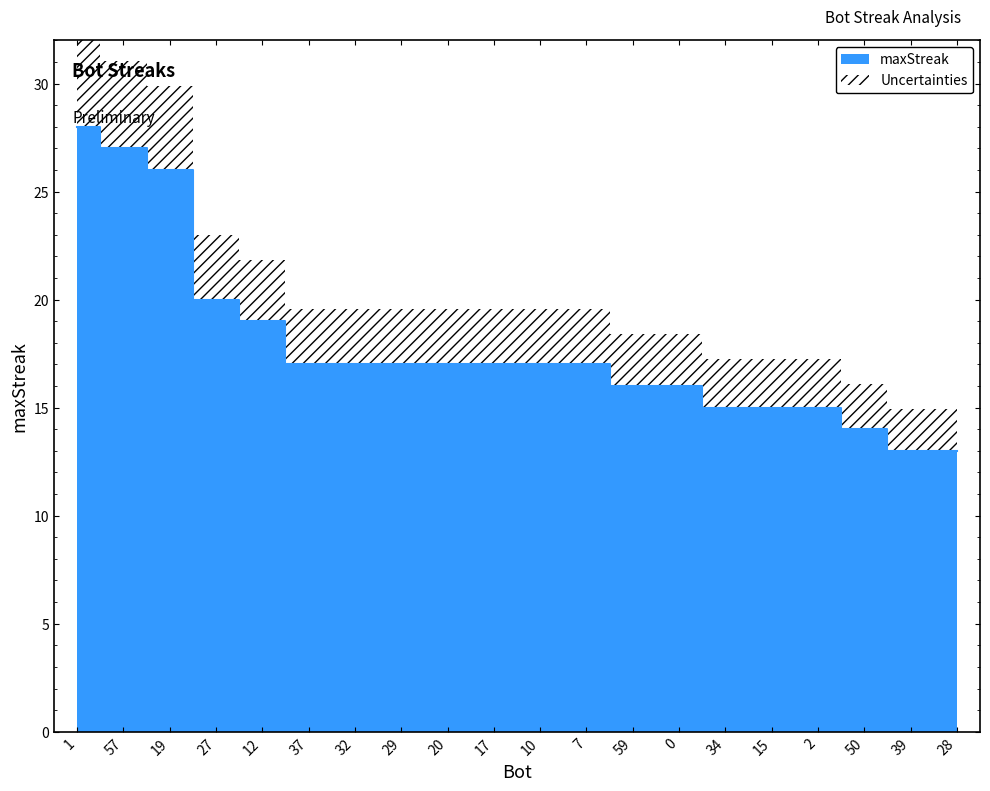

List the labels in order of value, largest first.

1, 57, 19, 27, 12, 37, 32, 29, 20, 17, 10, 7, 59, 0, 34, 15, 2, 50, 39, 28